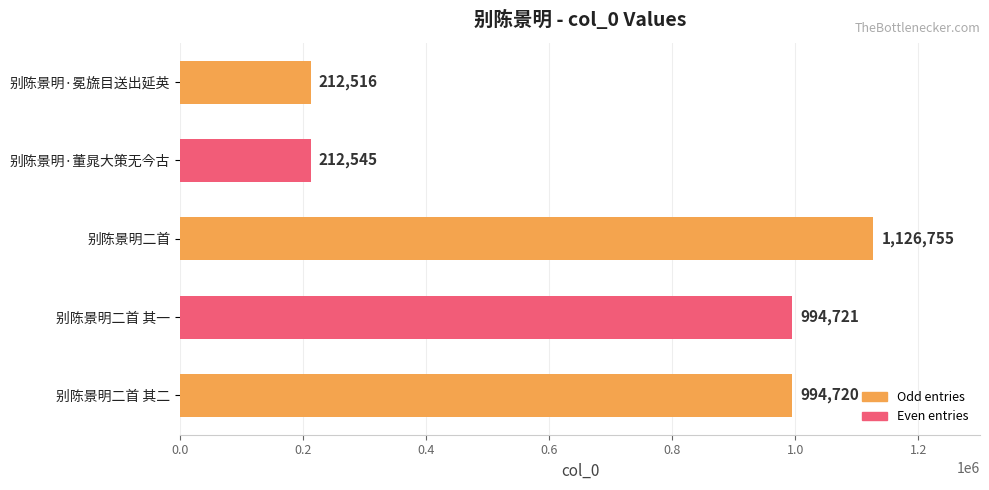

What is the difference between the second highest and second lowest values?

782176